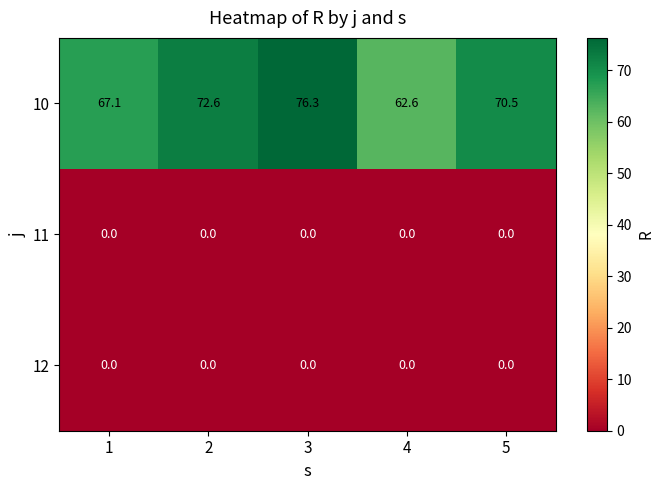

Which category has the highest value across all series?

3